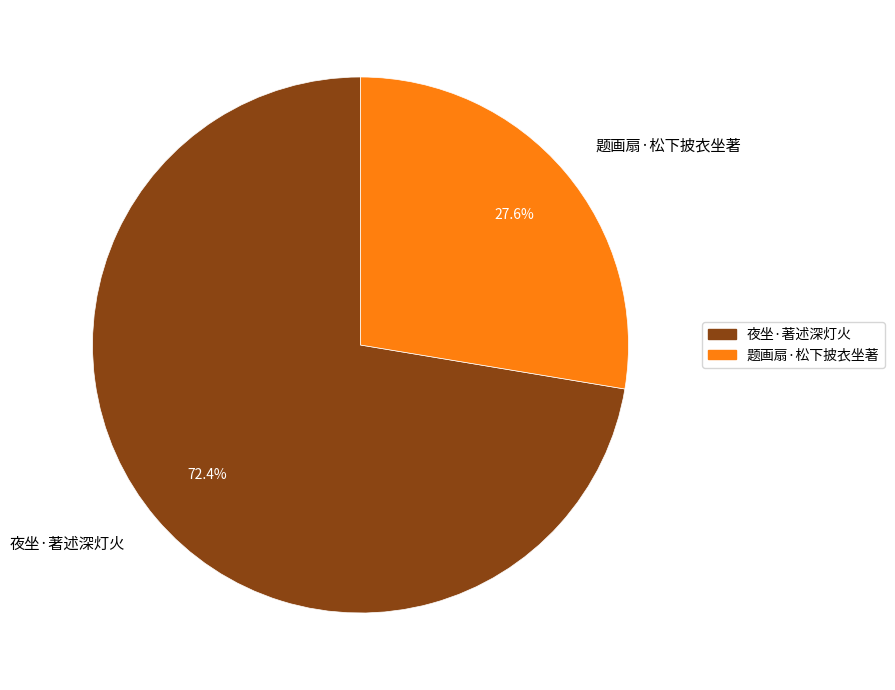

What percentage is the 夜坐·著述深灯火 slice, to the nearest percent?

72%